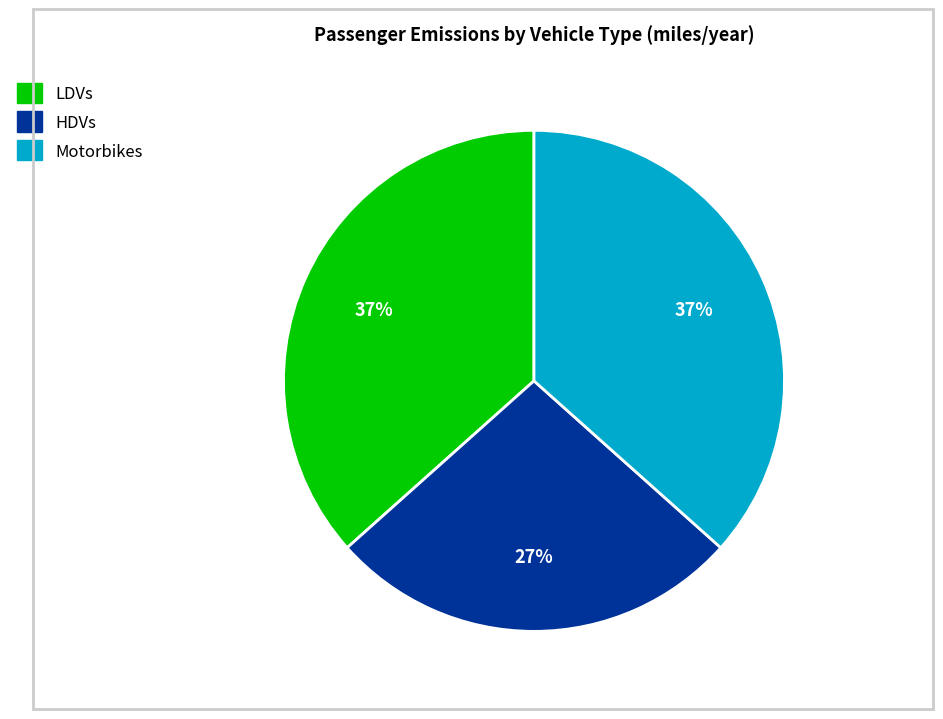

What is the smallest slice in the pie chart?

HDVs